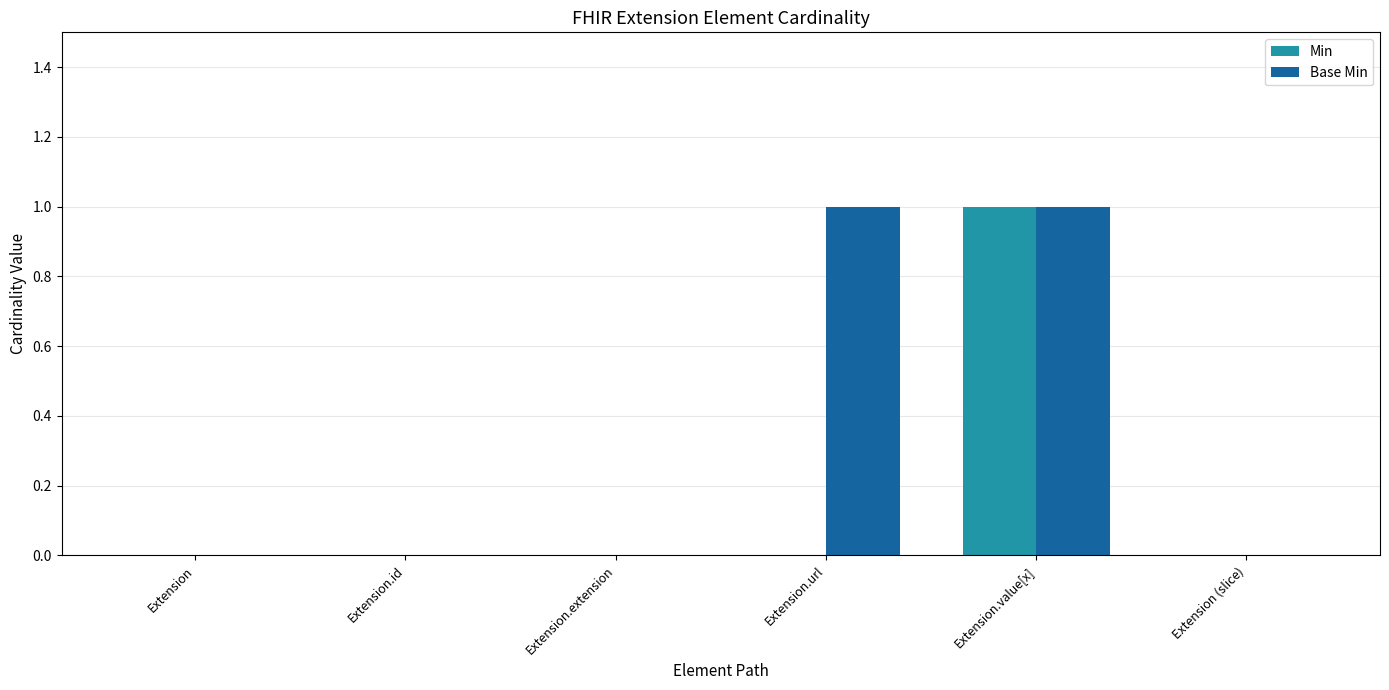

At which category is the sum across all series the highest?

Extension.value[x]